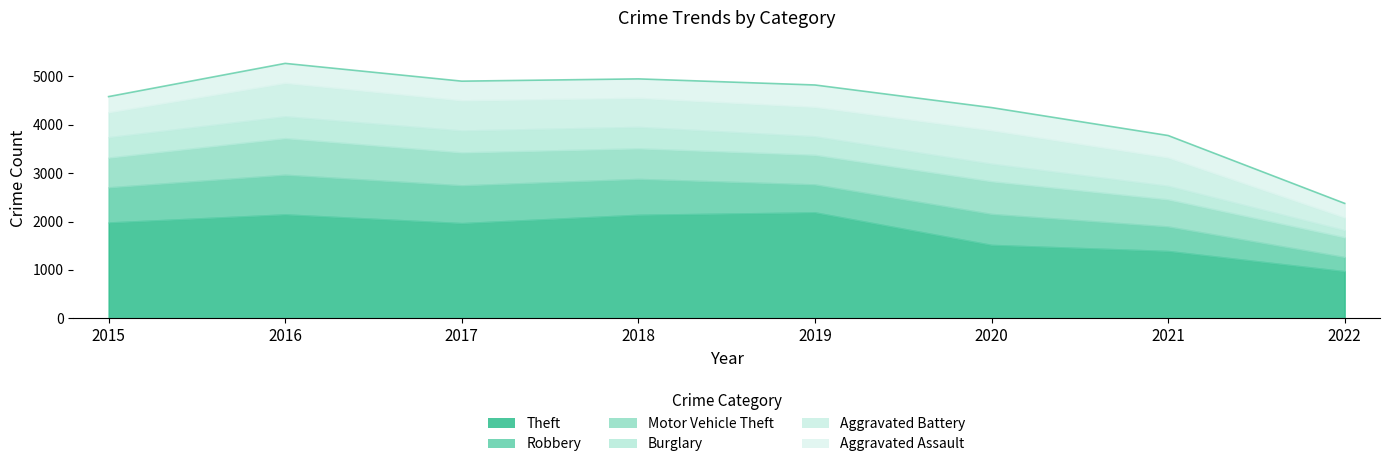

The Aggravated Assault series shows 323 at 2015. True or false?

True